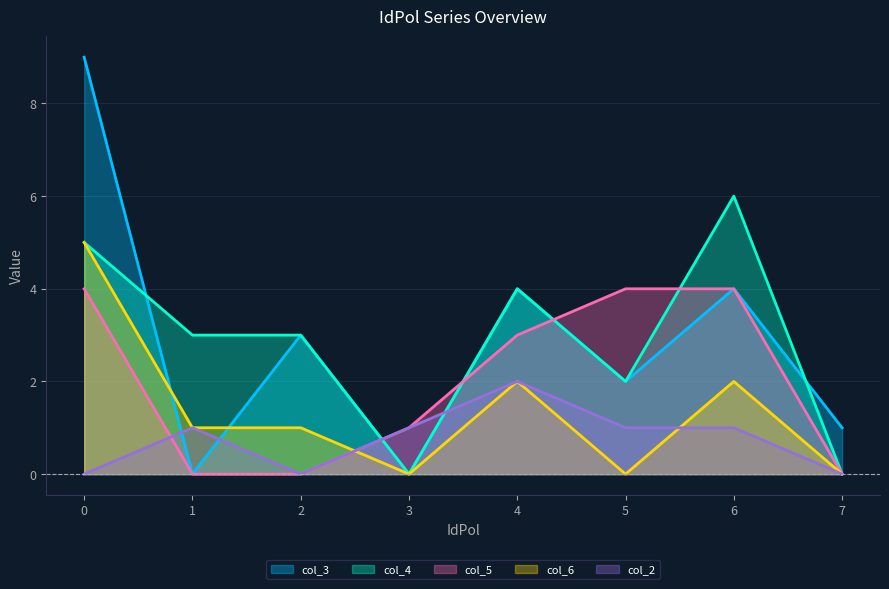

True or false: col_2 and col_3 intersect in this chart.

True